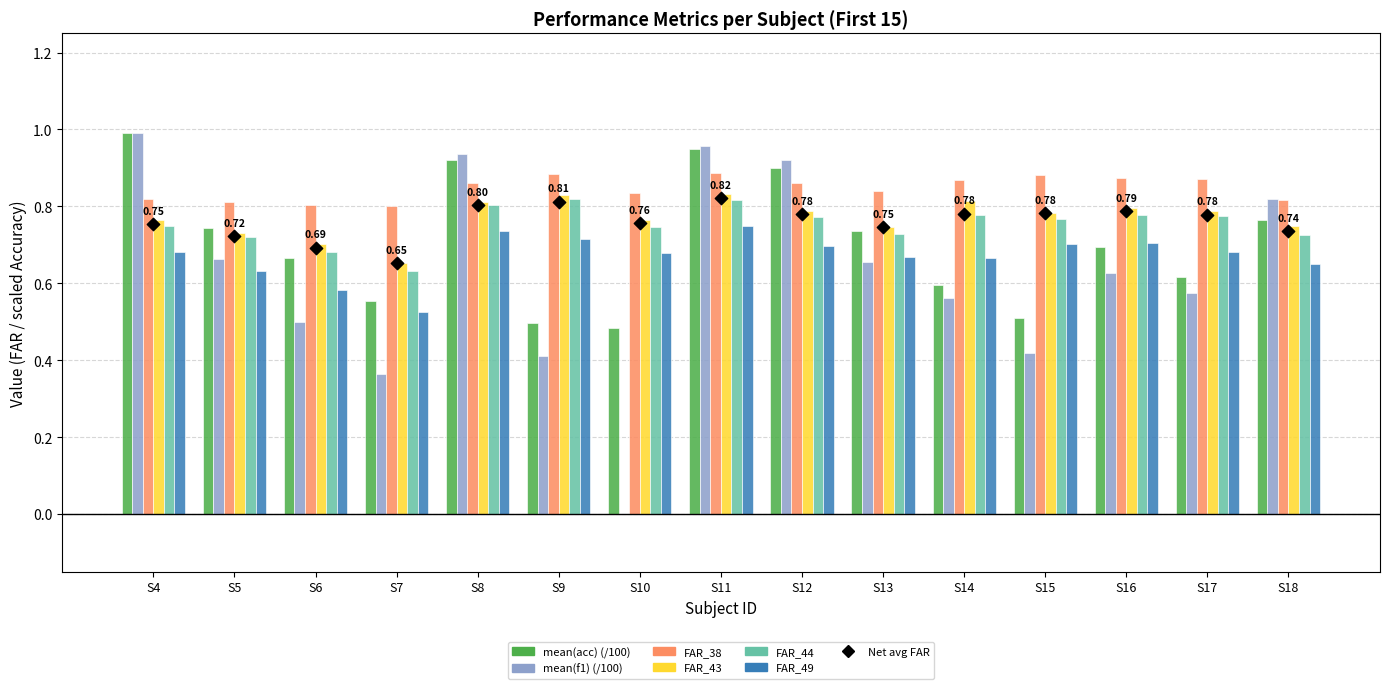

At how many categories does at least one series exceed 0?

15